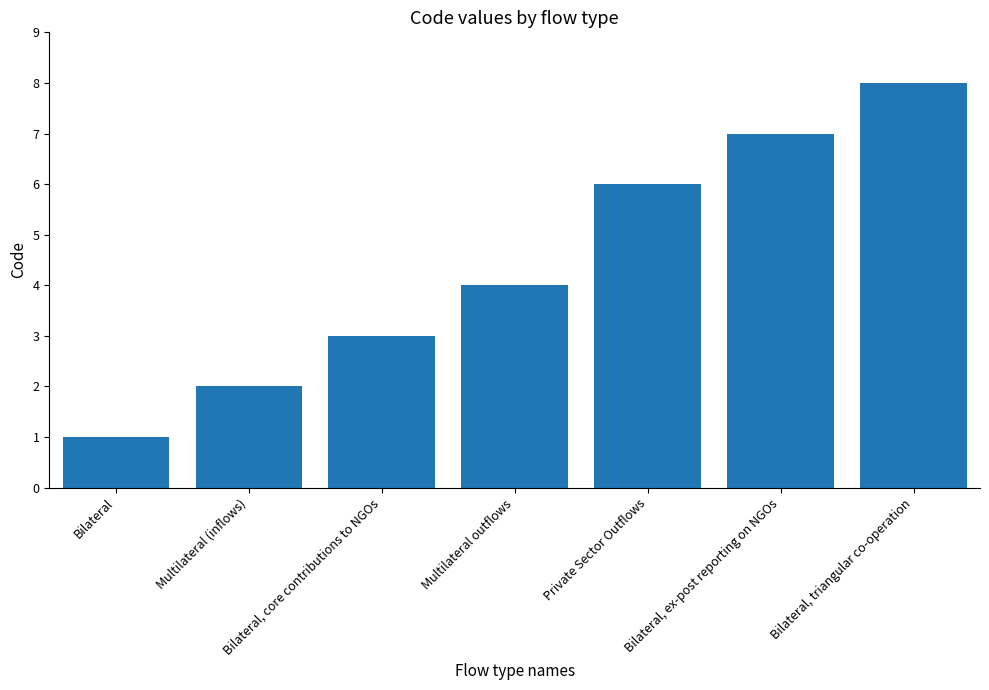

Reading right to left, transcribe all the data shown in this chart.

Bilateral, triangular co-operation=8	Bilateral, ex-post reporting on NGOs=7	Private Sector Outflows=6	Multilateral outflows=4	Bilateral, core contributions to NGOs=3	Multilateral (inflows)=2	Bilateral=1